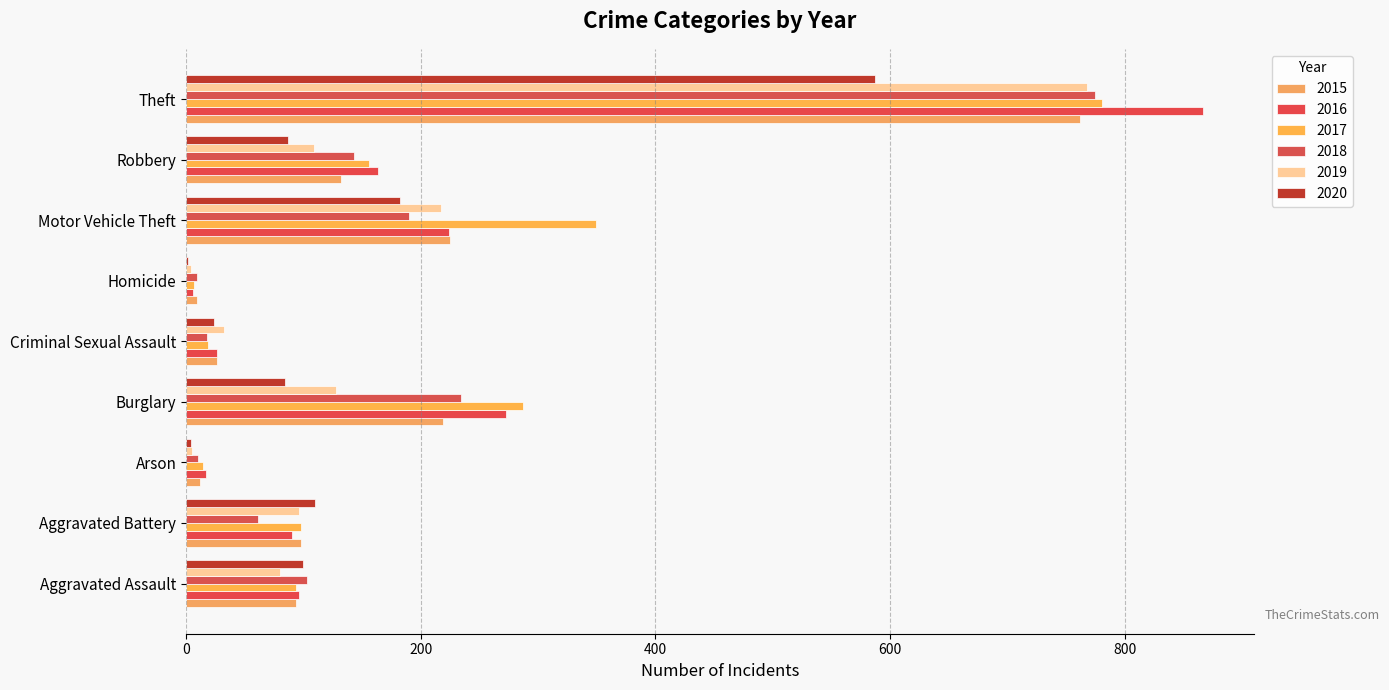

What value does the 2017 series have at Robbery, to the nearest 10?

160